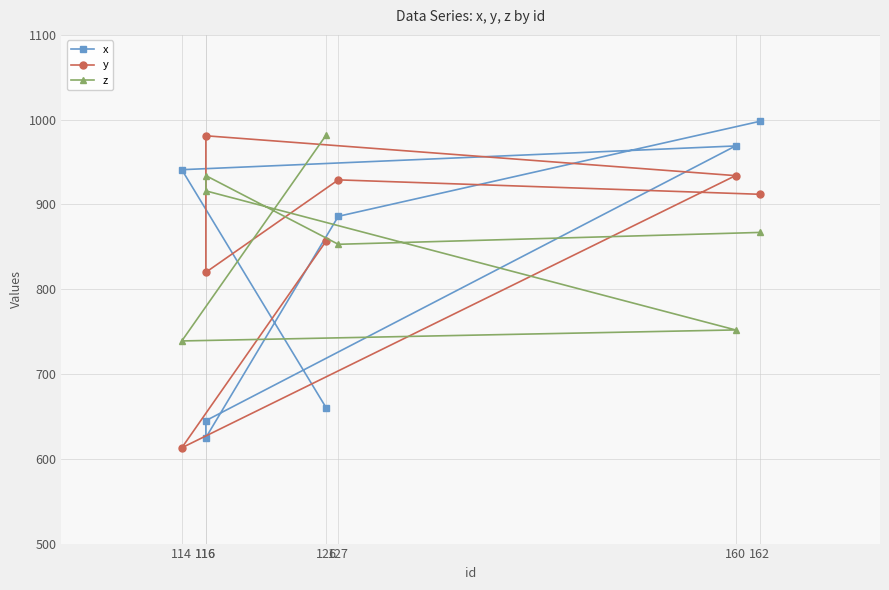

At how many categories does at least one series exceed 834?

7